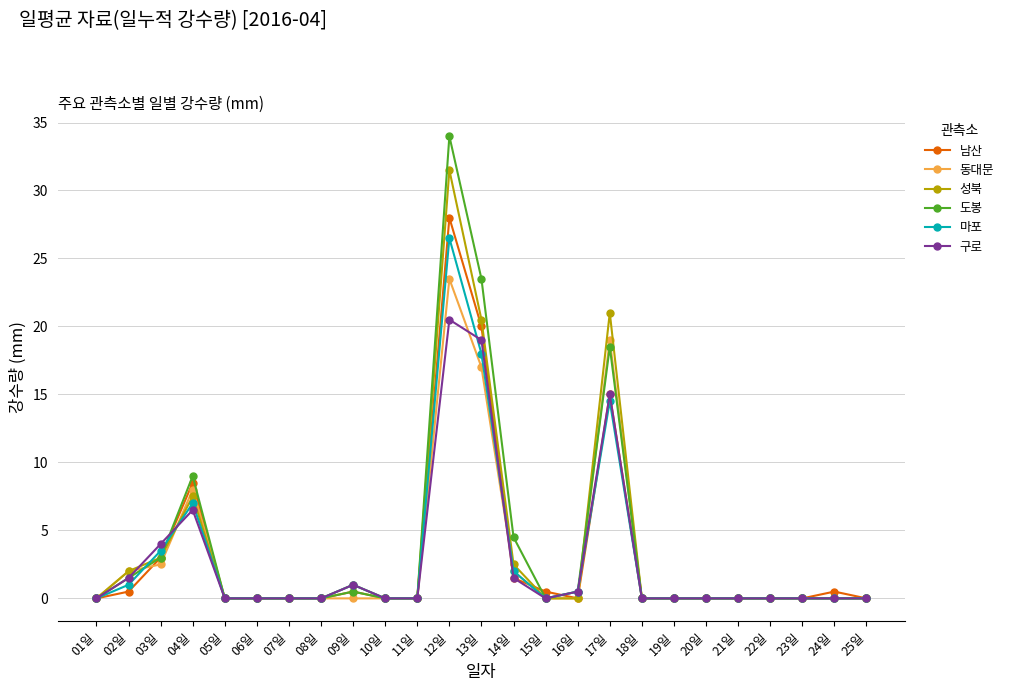

What is the average value of the 성북 series?

3.6